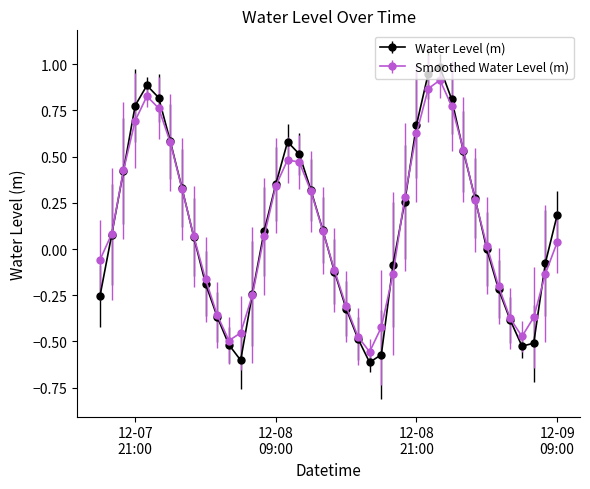

How many interior local valleys does the Smoothed Water Level (m) series have?

3